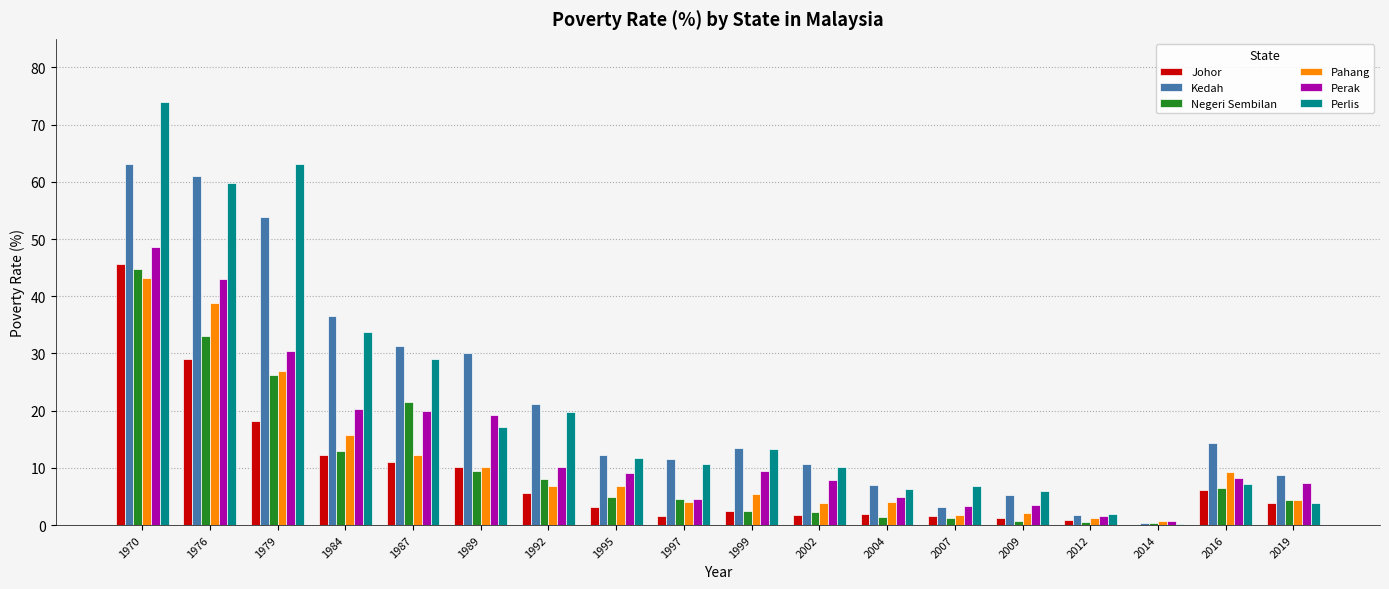

At which category is the sum across all series the highest?

1970